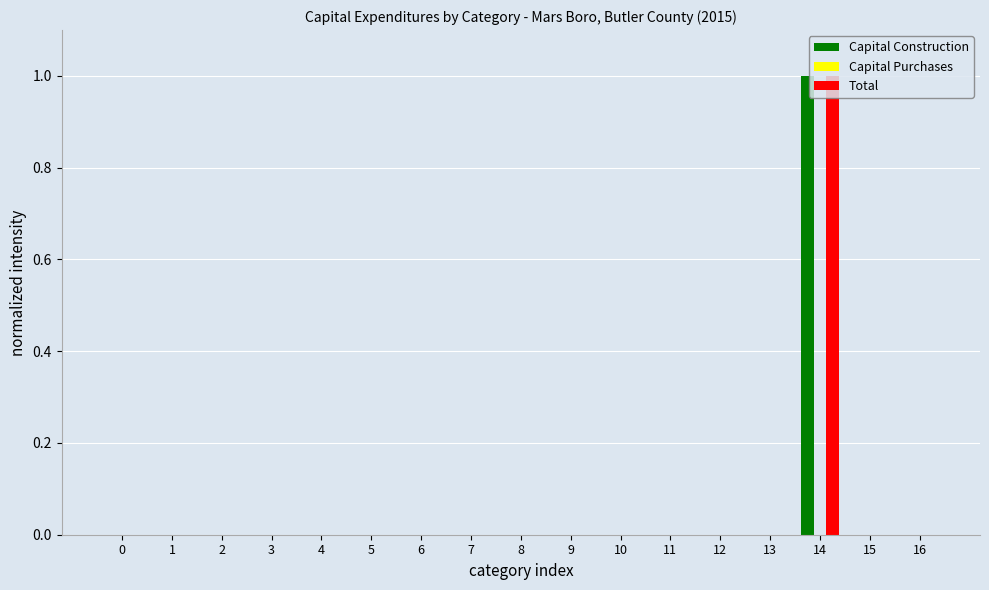

At which category is the sum across all series the highest?

14